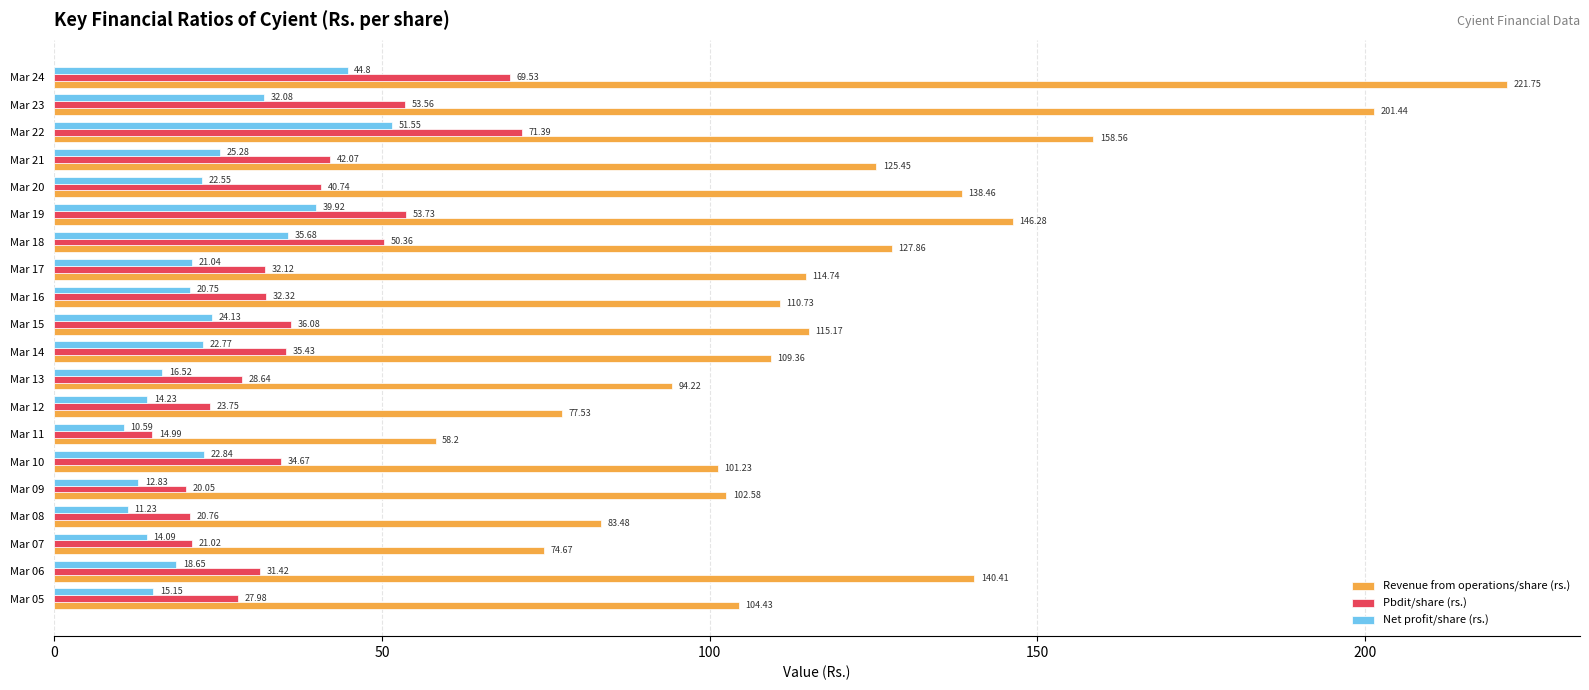

Rank the series by their maximum value, from highest to lowest.

Revenue from operations/share (rs.), Pbdit/share (rs.), Net profit/share (rs.)